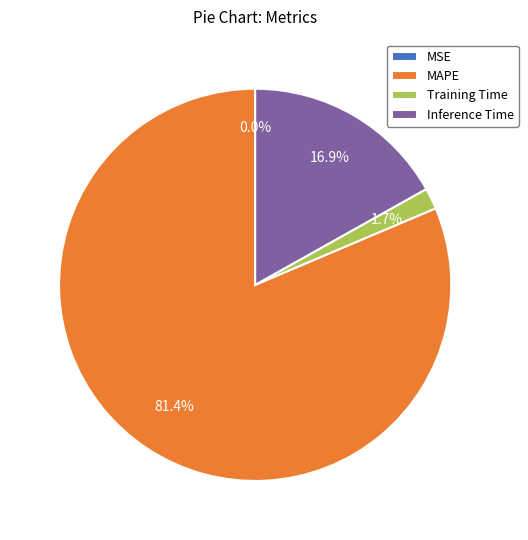

How many slices are in this pie chart?

4